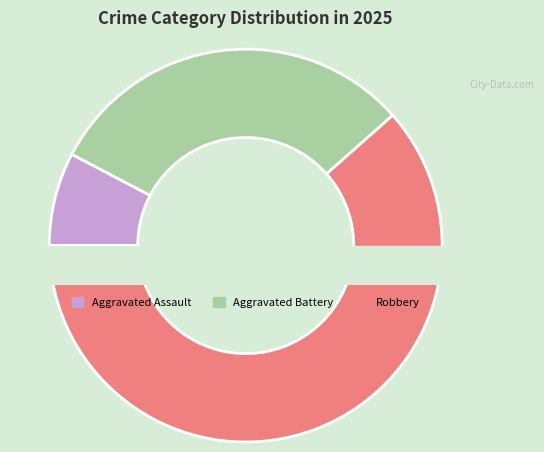

Which slice represents more than half of the pie?

Robbery